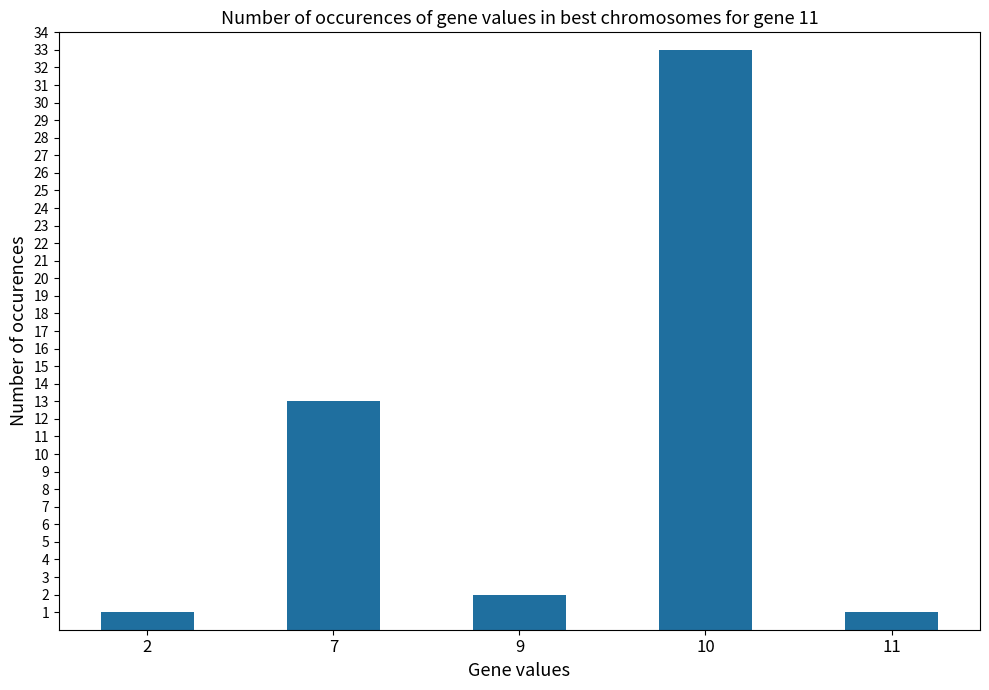

How many values are below 2?

2